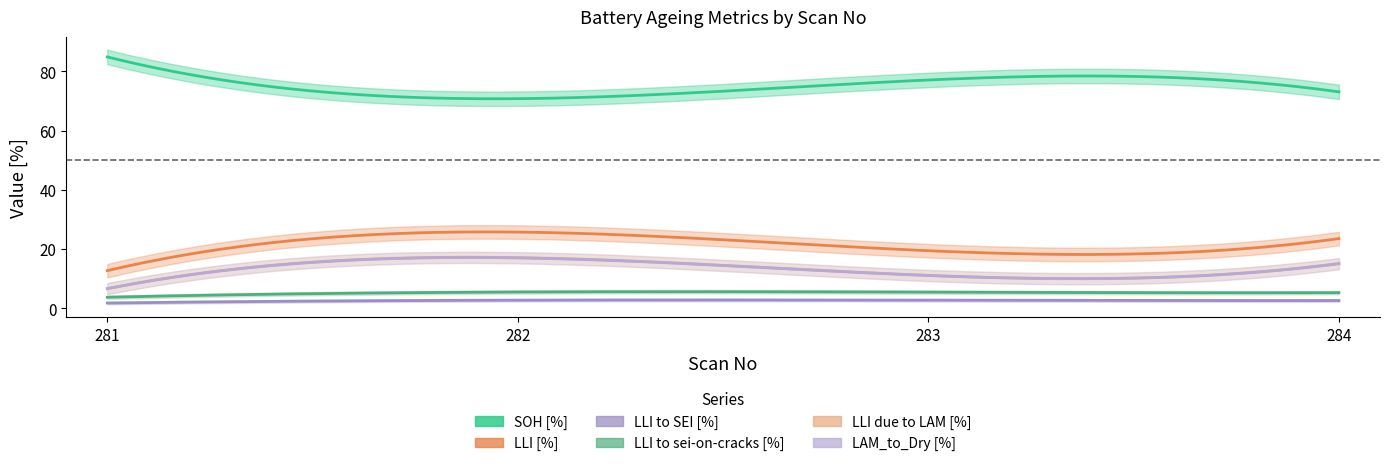

True or false: SOH [%] has a value of 77.1 at 283.

True